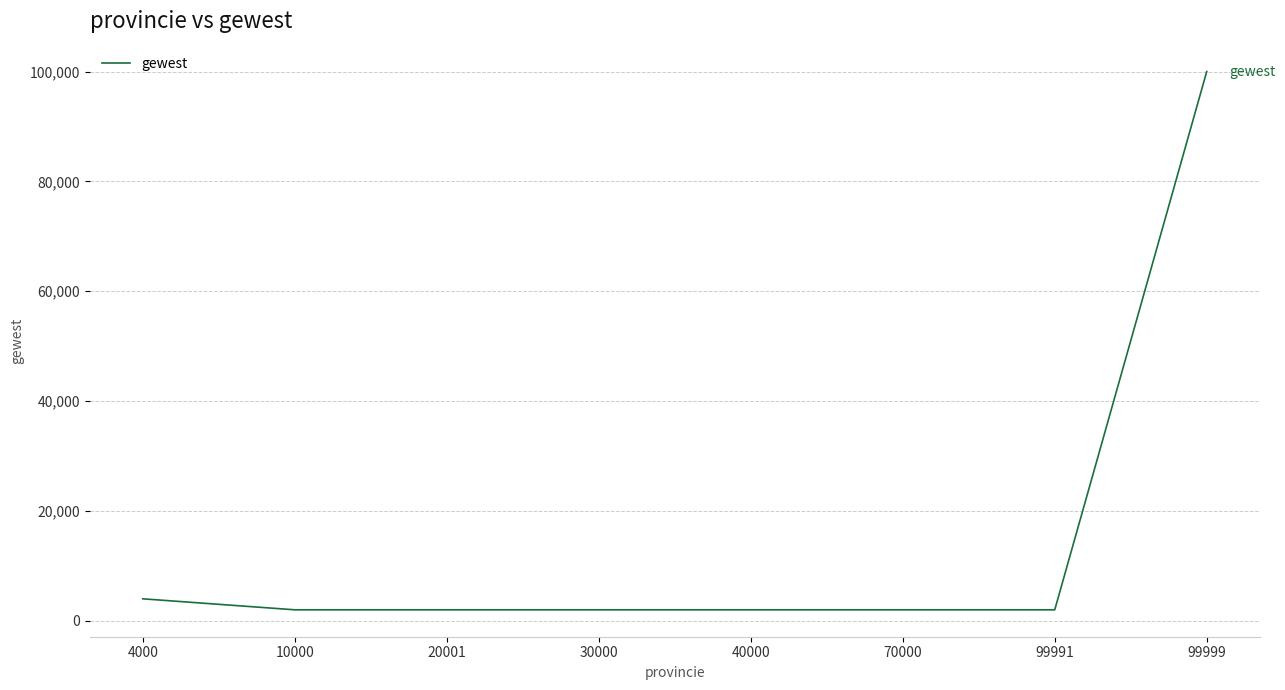

Which label corresponds to the largest value in the chart?

99999